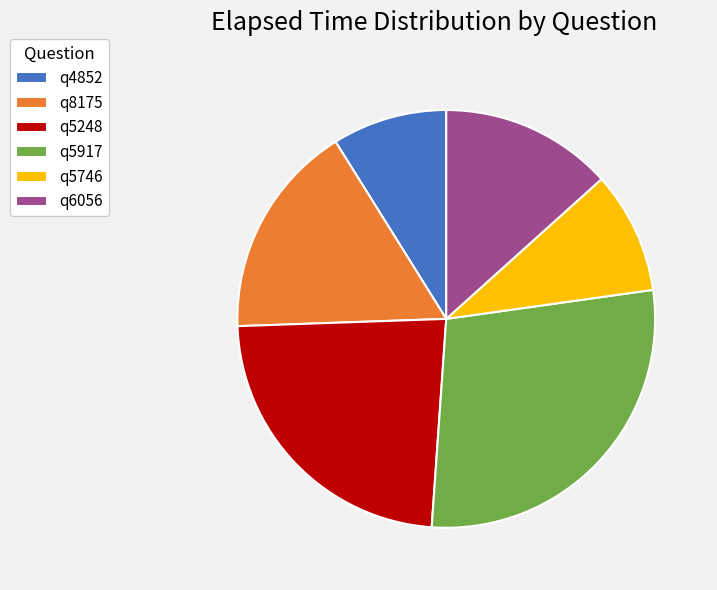

Does q6056 represent more than half of the total?

No